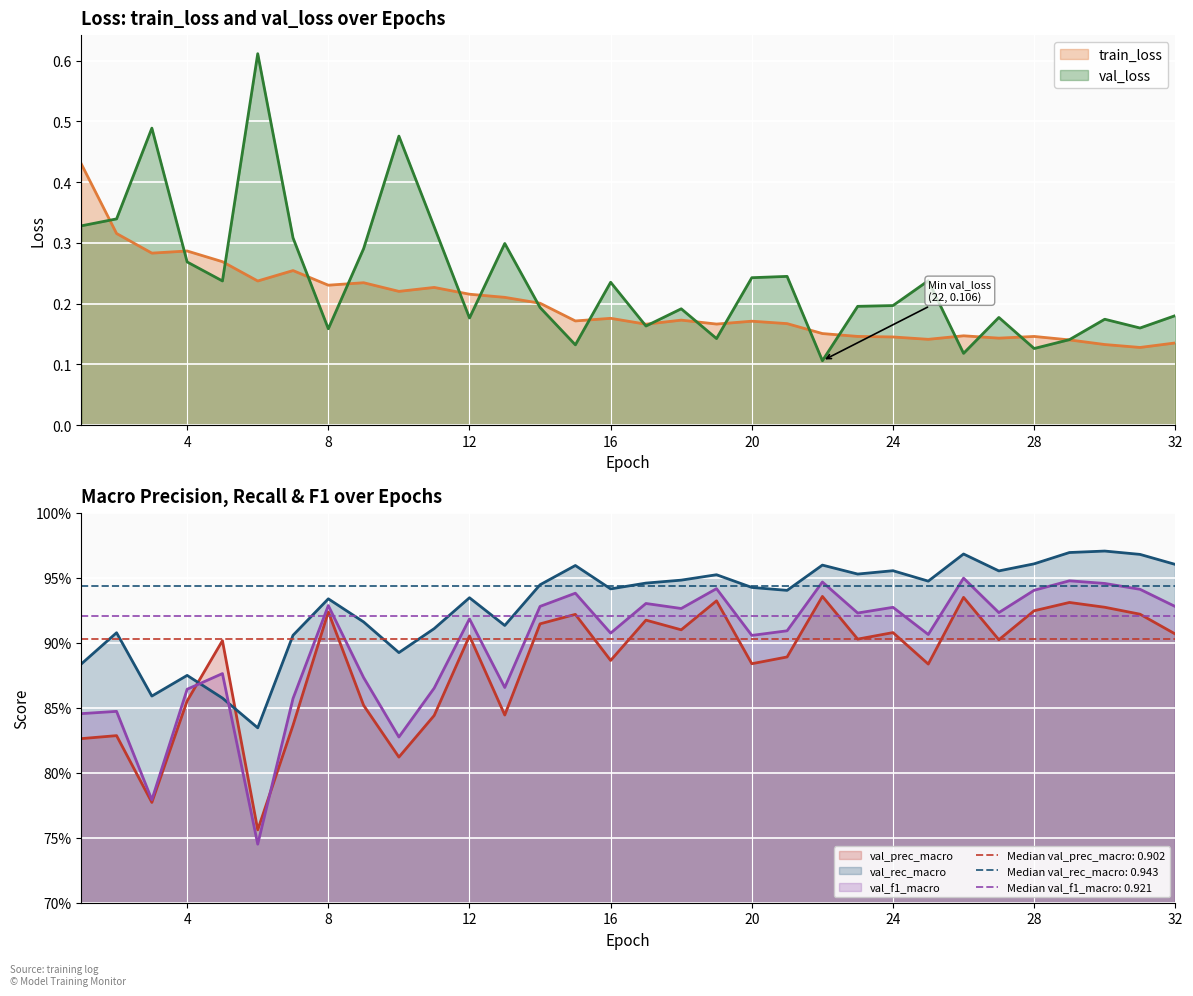

What is the sum of all val_rec_macro values?

29.8